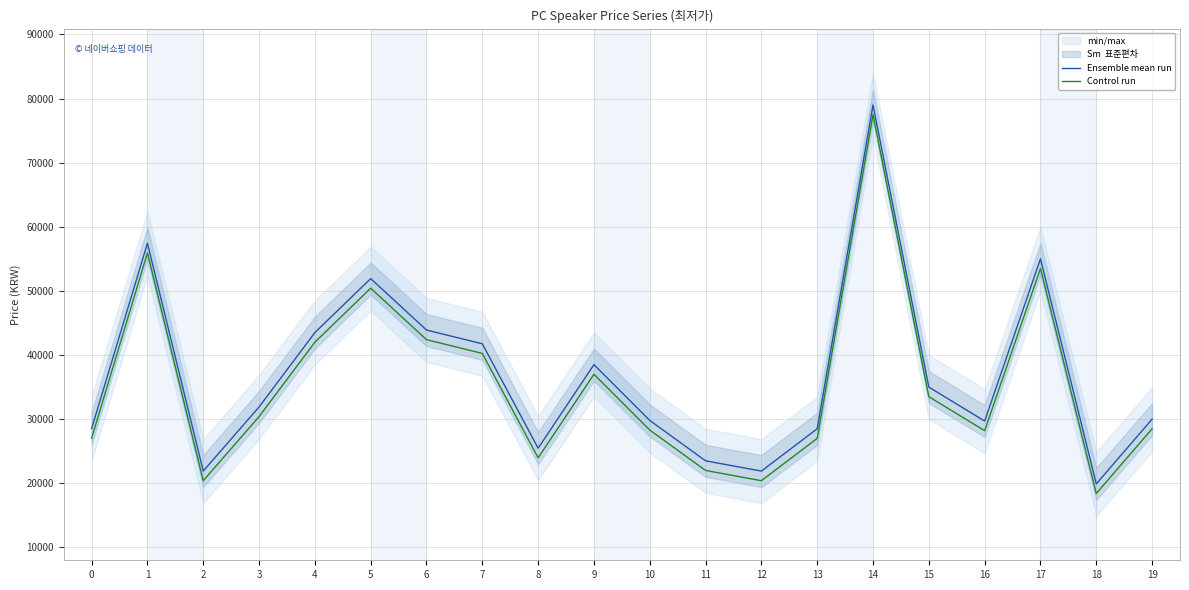

True or false: Ensemble mean run and Control run cross at least once.

False